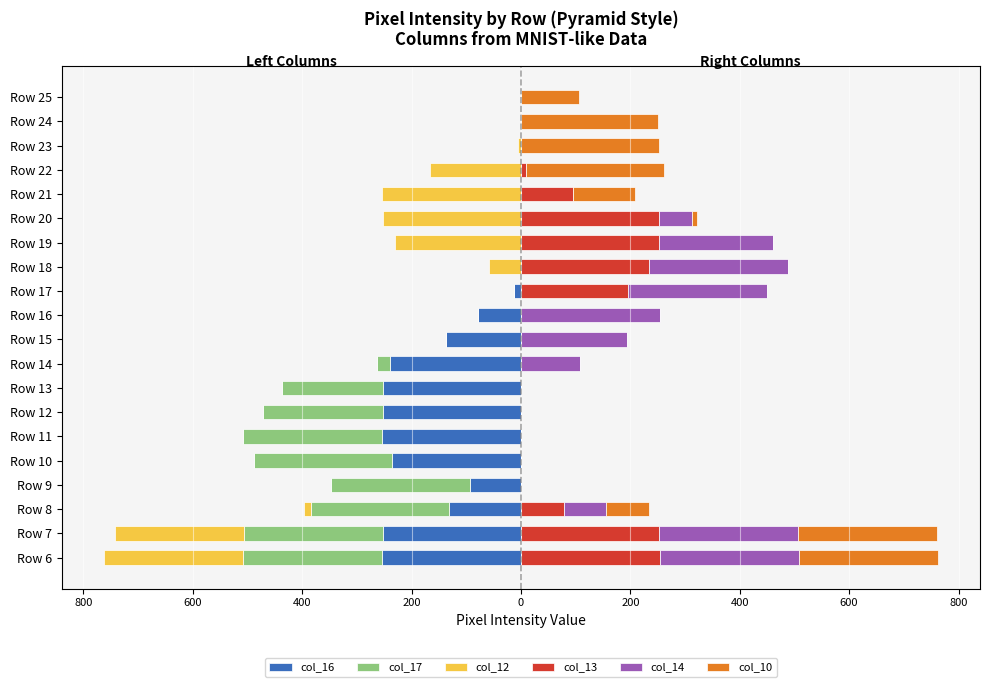

What is the sum of all col_13 values?

1626